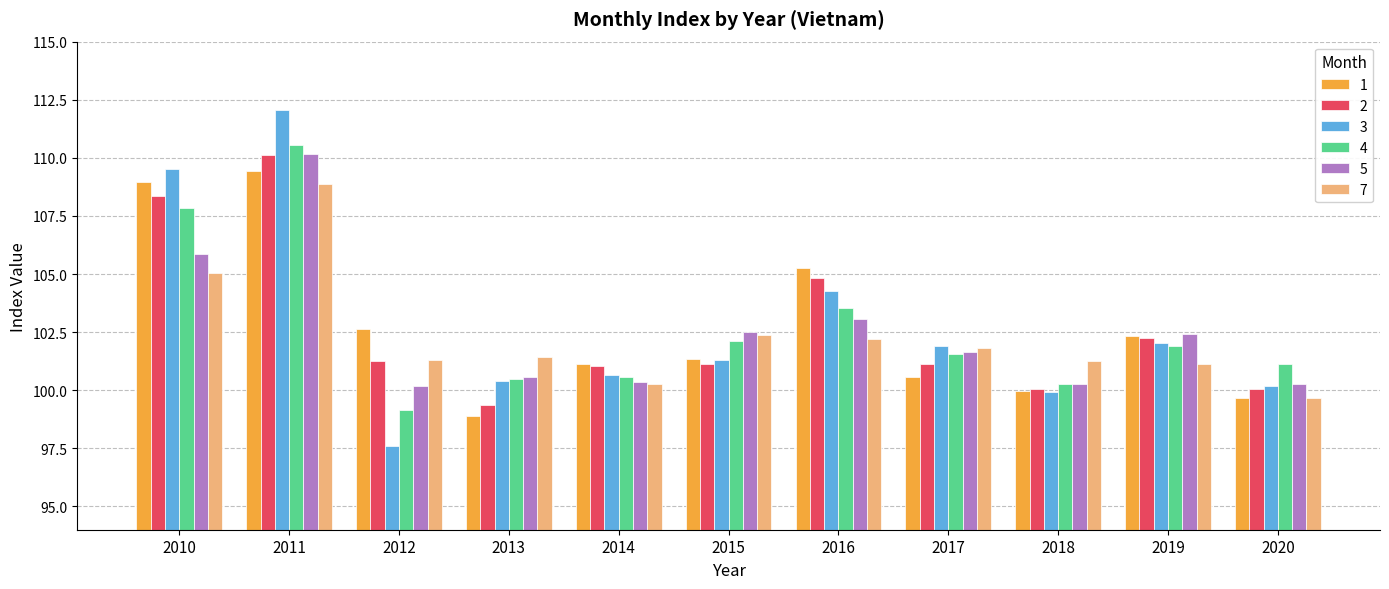

Is it true that 2 equals 101.2 at 2015?

True